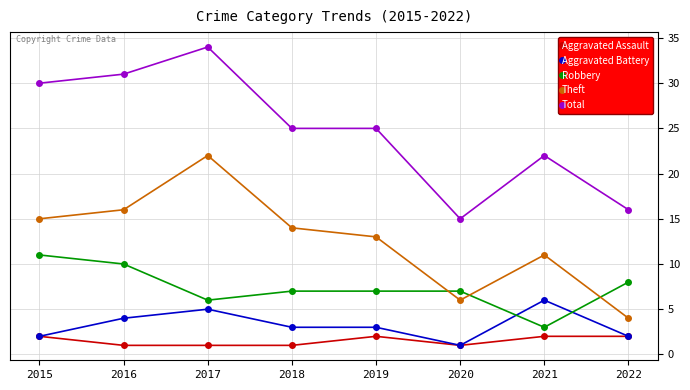

Reading right to left, extract all data points from this chart.

Aggravated Assault: 2	2	1	2	1	1	1	2
Aggravated Battery: 2	6	1	3	3	5	4	2
Robbery: 8	3	7	7	7	6	10	11
Theft: 4	11	6	13	14	22	16	15
Total: 16	22	15	25	25	34	31	30